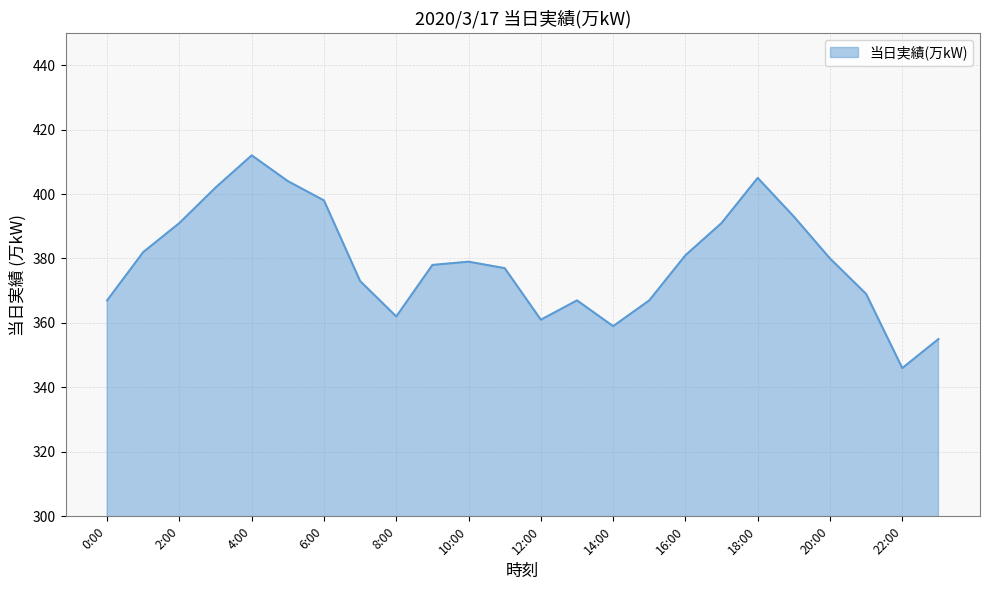

What is the smallest value displayed?

346